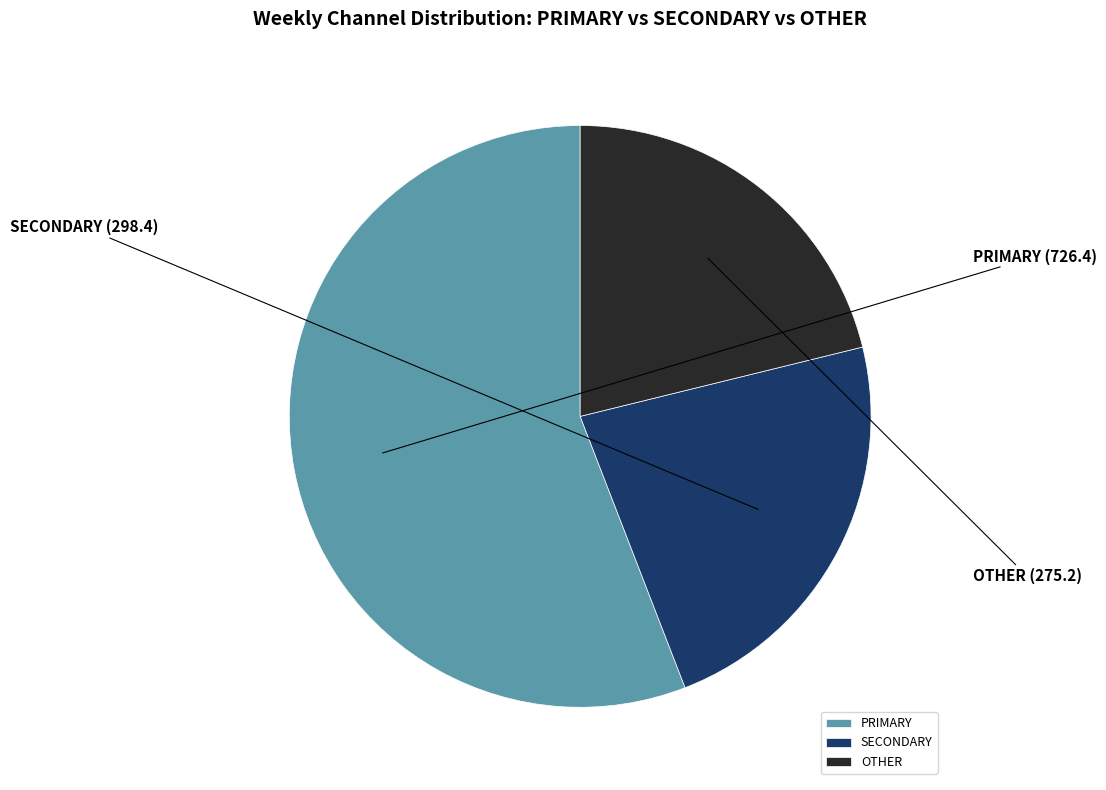

Between OTHER and PRIMARY, which is larger?

PRIMARY